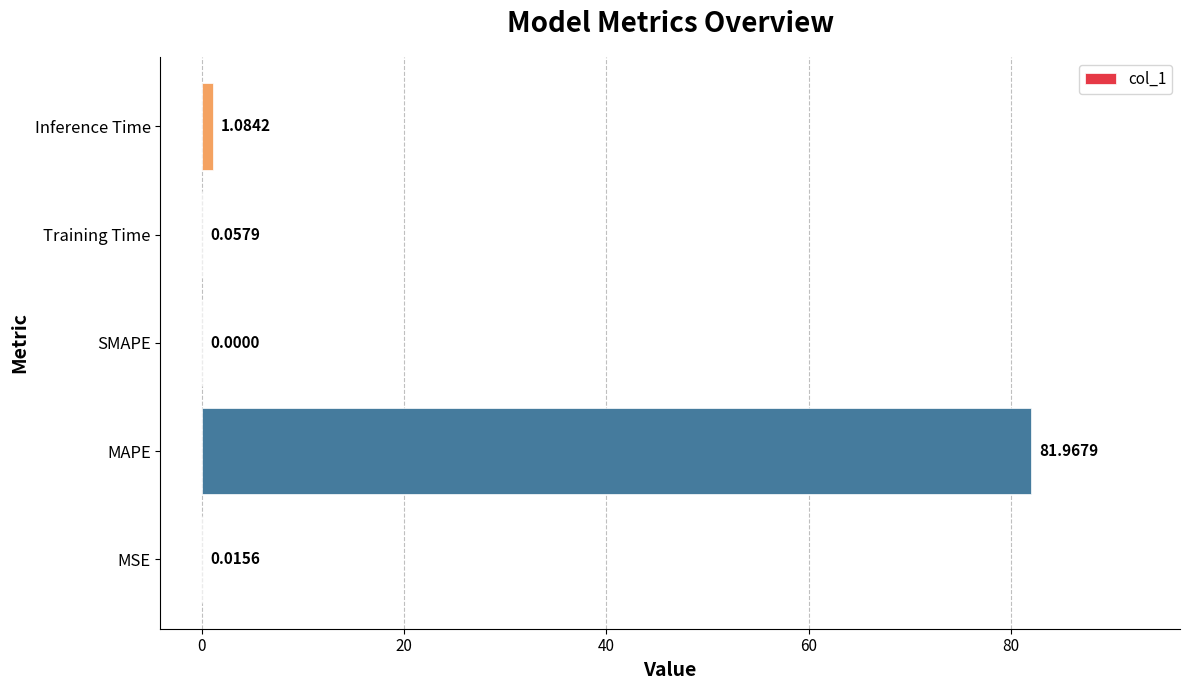

Which label corresponds to the largest value in the chart?

MAPE